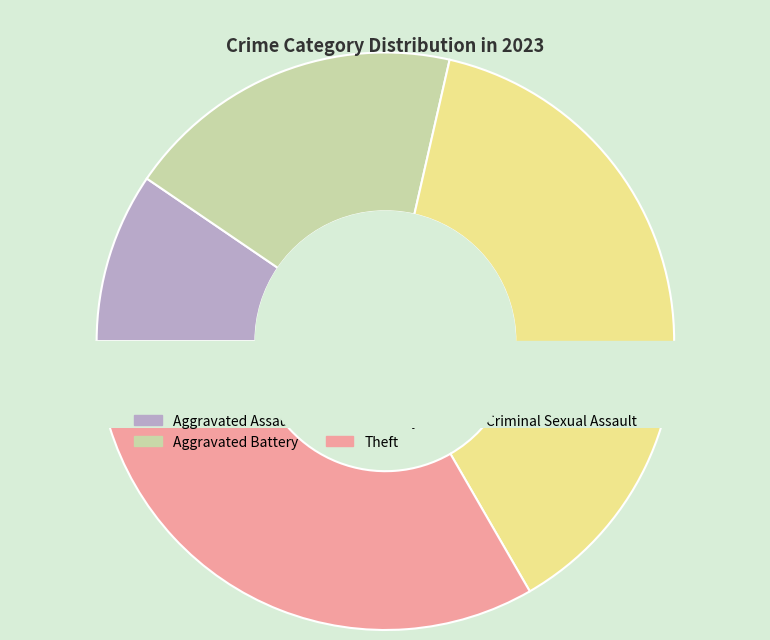

What is the change in value from Theft to Criminal Sexual Assault?

-5